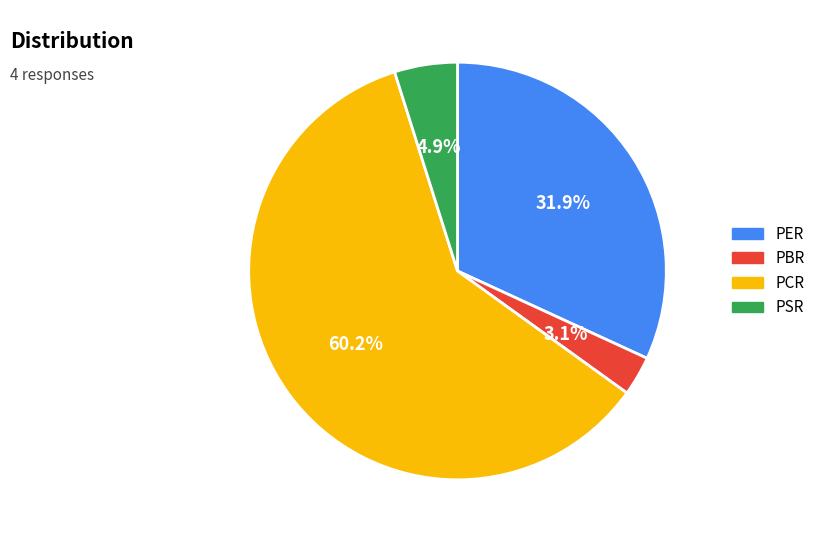

To the nearest percent, what is the difference between the largest and smallest slice percentages?

57%